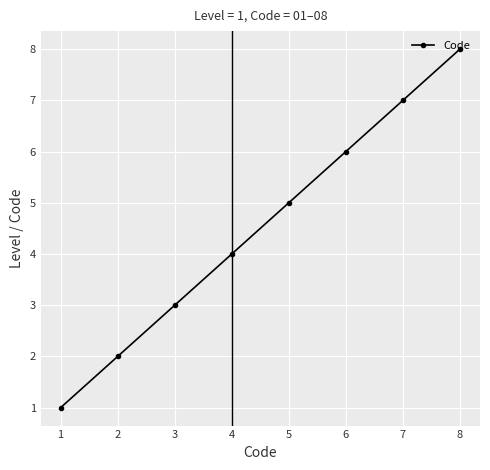

Which label corresponds to the smallest value in the chart?

1